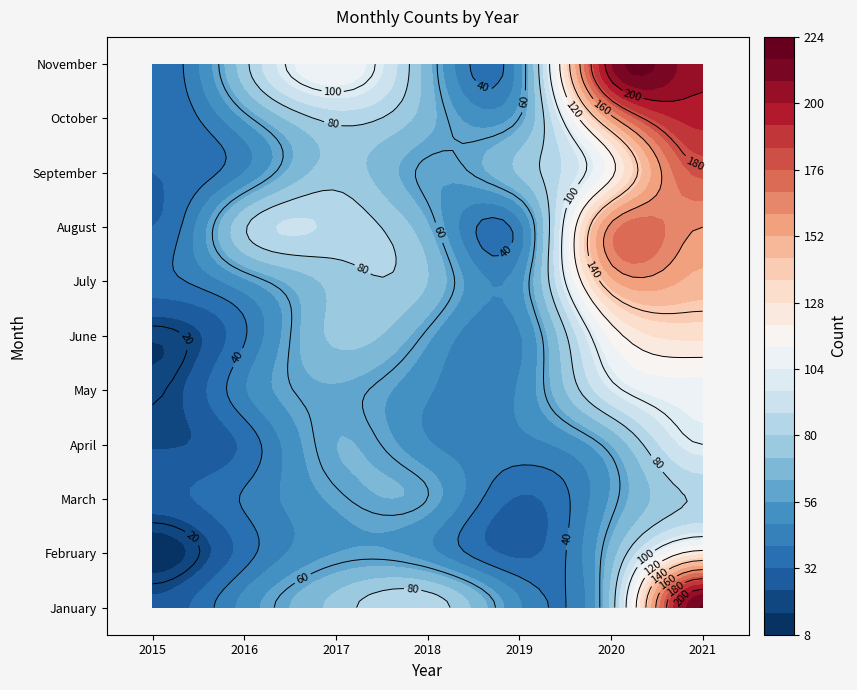

What is the difference between the May values at 6 and 3?

59